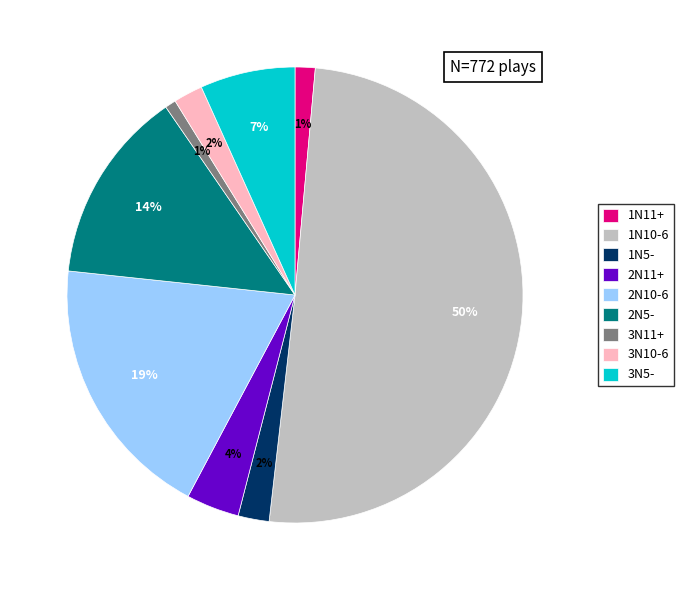

Combined, do 3N11+ and 2N5- account for over 50%?

No